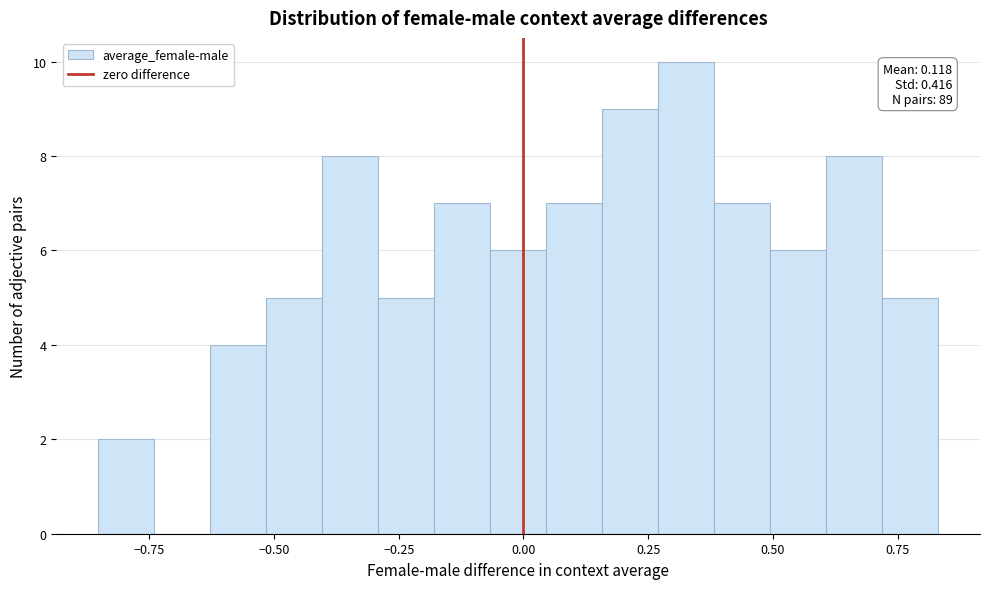

Around what value on the x-axis is the tallest bar? Give the approximate position of its centre, as read against the axis.

0.35